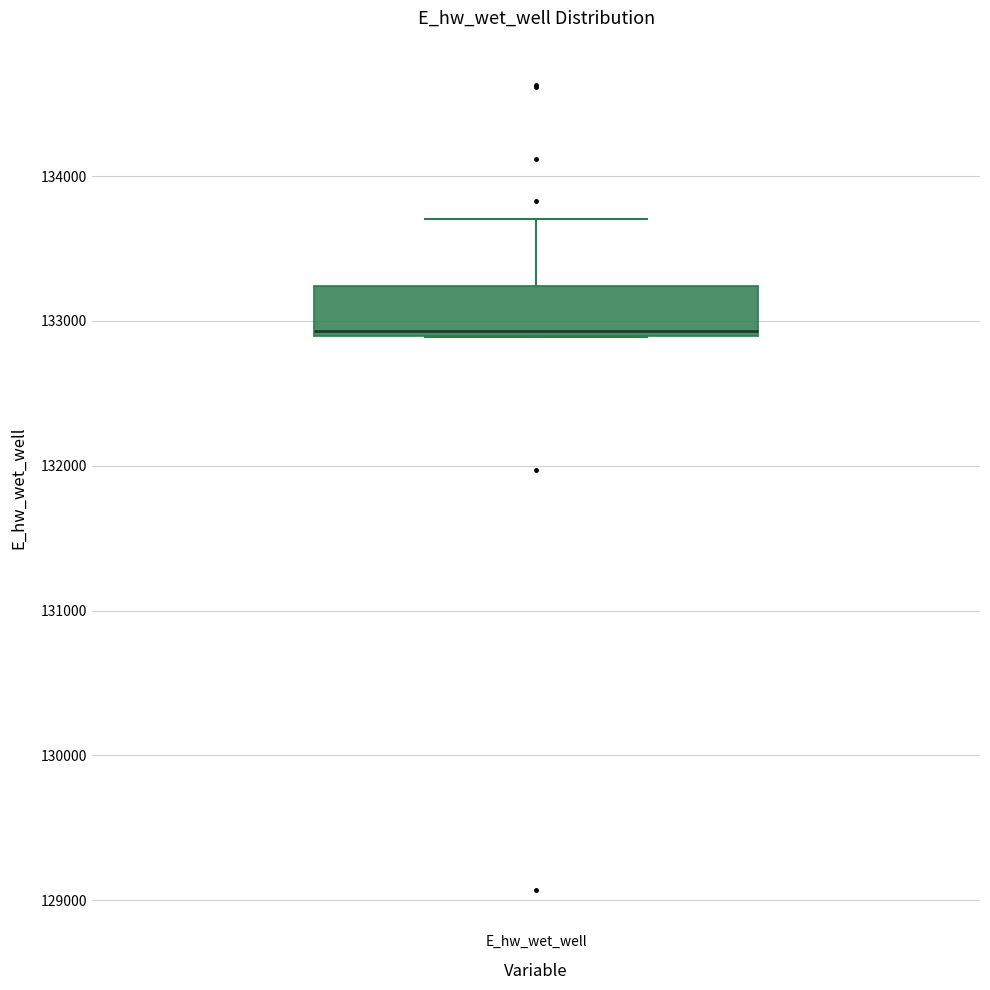

Where is the lower edge of the box for E_hw_wet_well on the y-axis? The values are not printed on the chart, so give them approximately, as read against the axis.

132900